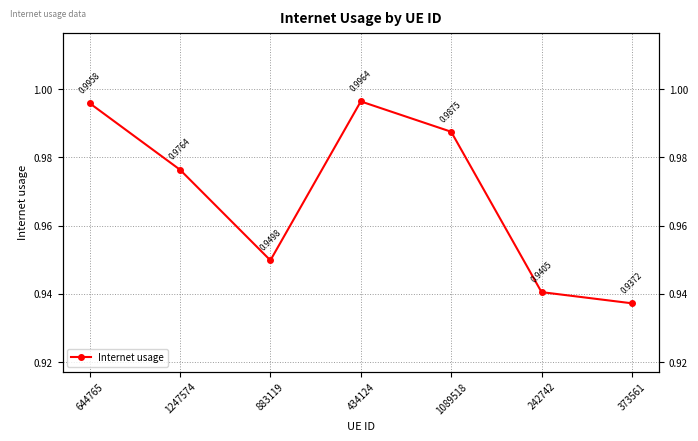

What is the difference between the maximum and minimum values?

0.1